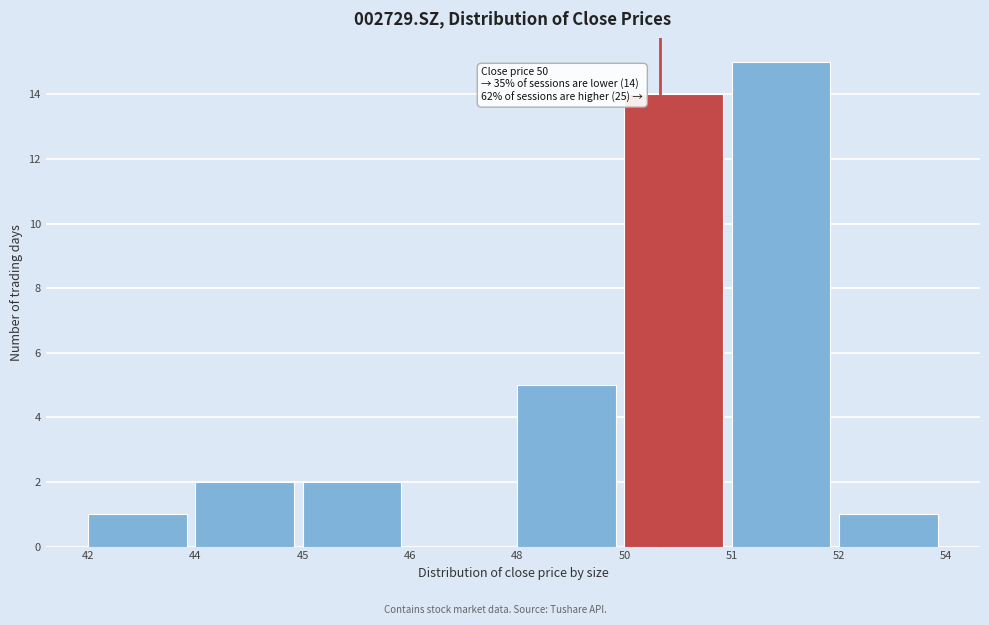

Reading left to right, list all the values displayed in this chart.

42=1	44=2	45=2	46=0	48=5	50=14	51=15	52=1